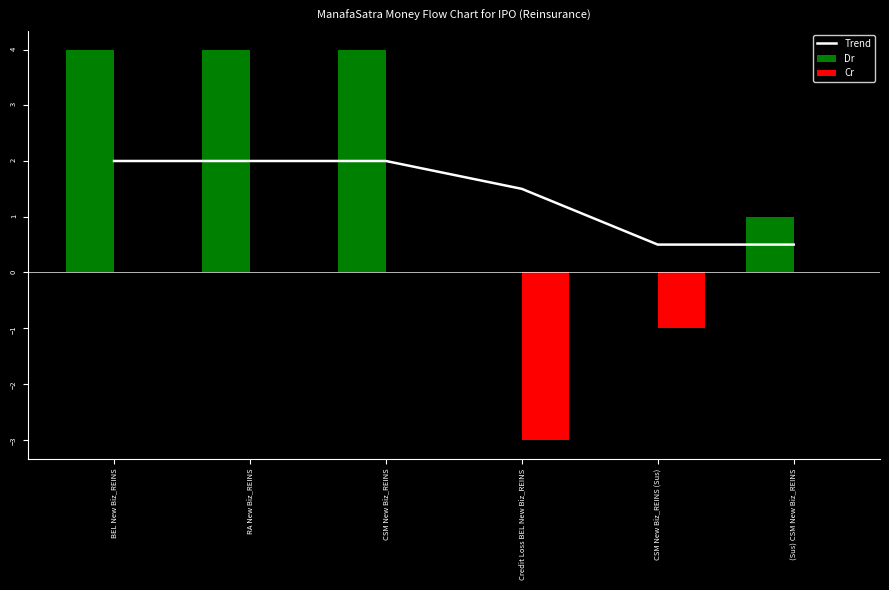

What is the sum of all Cr values?

-4